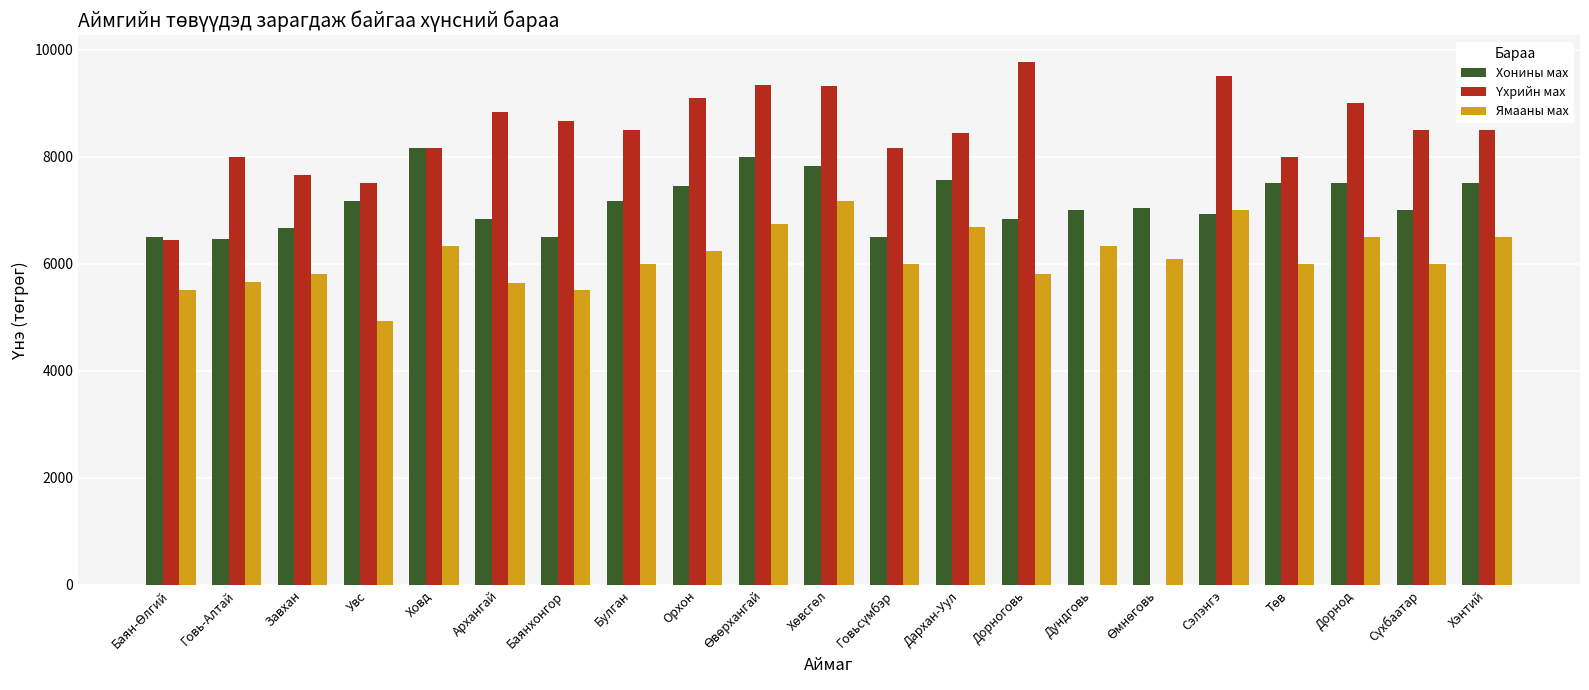

What is the sum of all Ямааны мах values?

128432